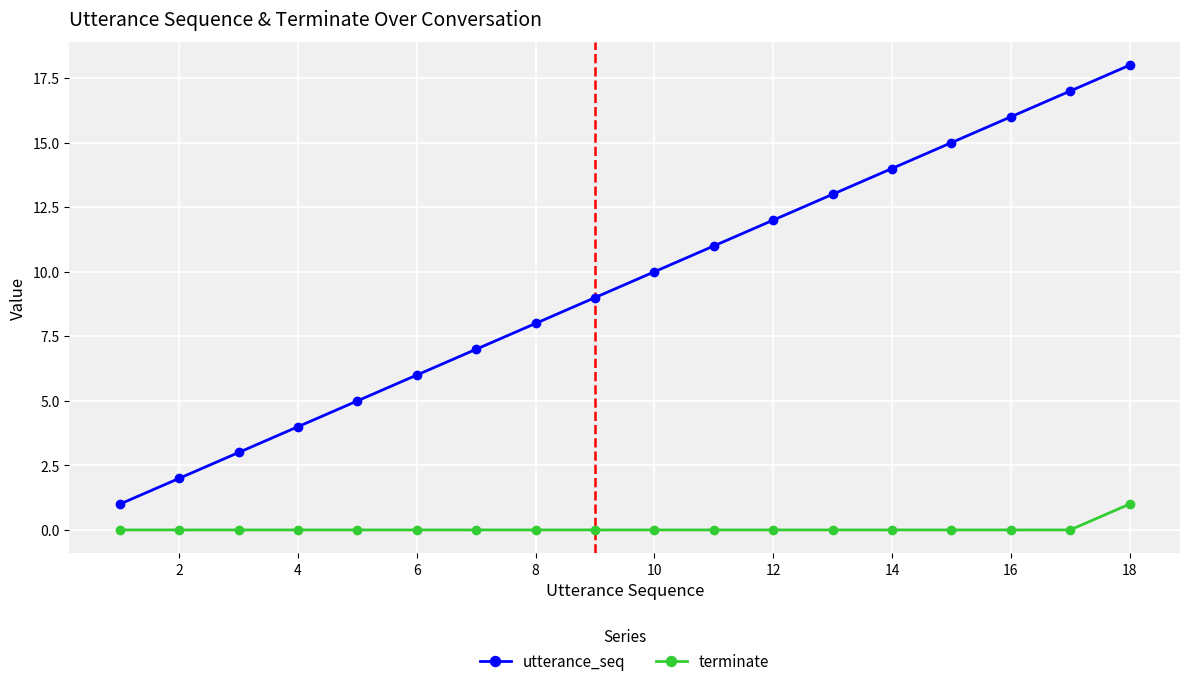

Which series has the widest spread of values?

utterance_seq